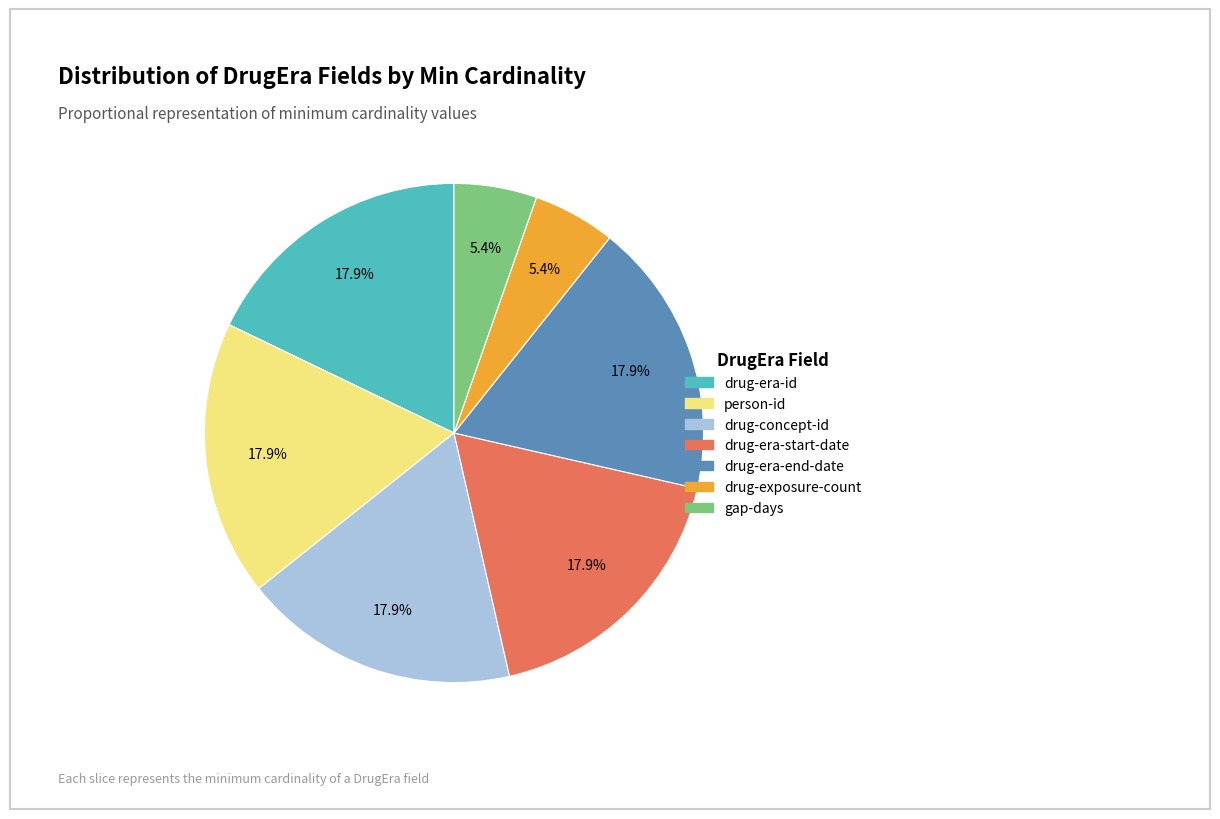

Does any single category account for the majority?

No